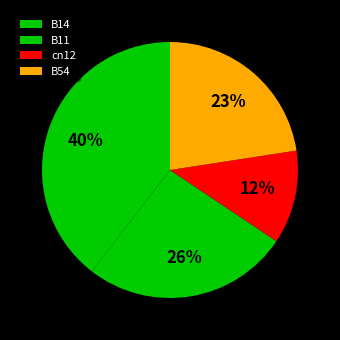

How many slices are in this pie chart?

4